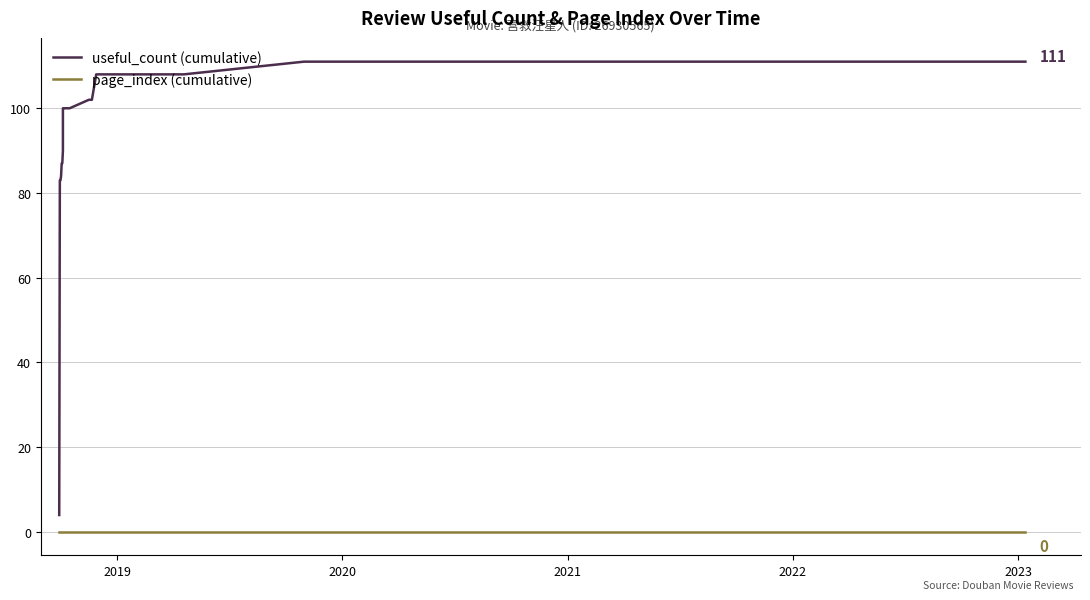

Rank the series by their average value, from highest to lowest.

useful_count (cumulative), page_index (cumulative)